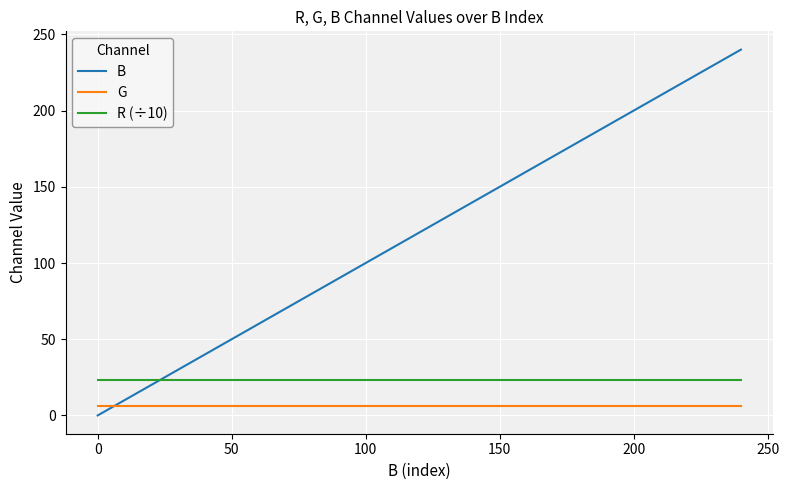

After their last crossing, which series has the higher values: R (÷10) or B?

B